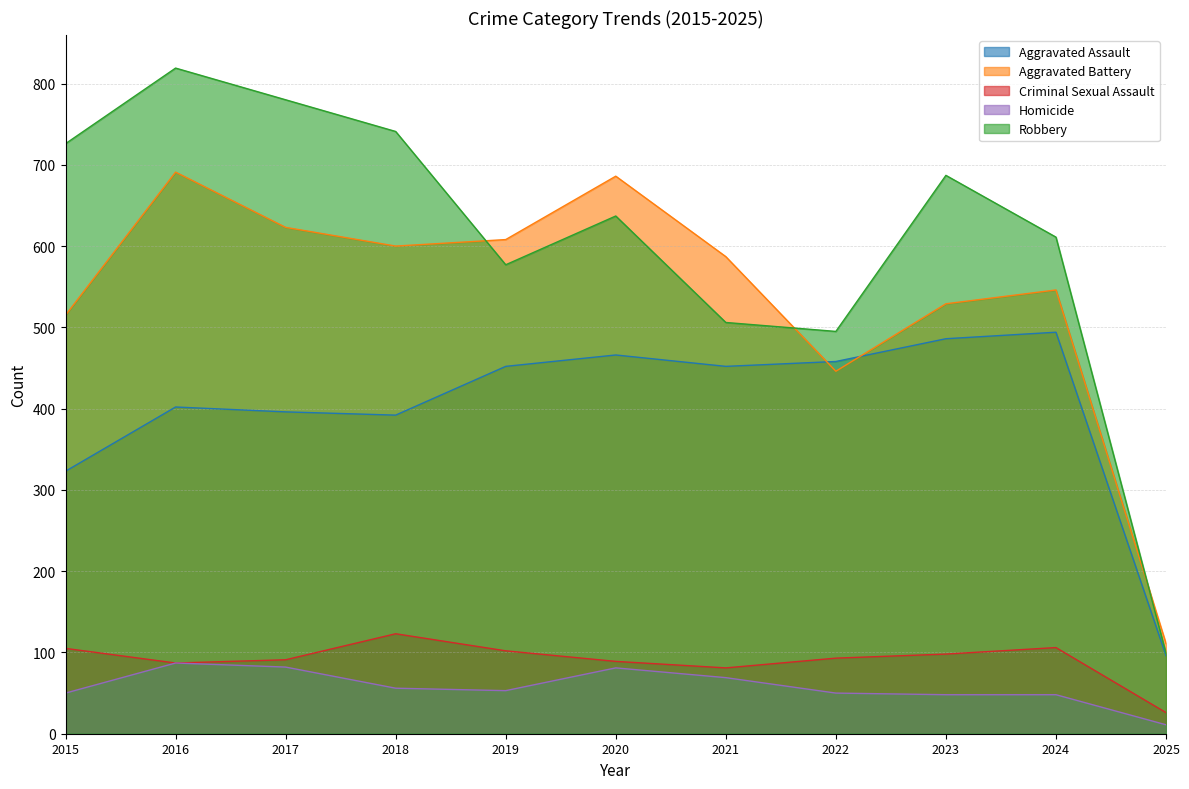

What is the sum of all Criminal Sexual Assault values?

1001